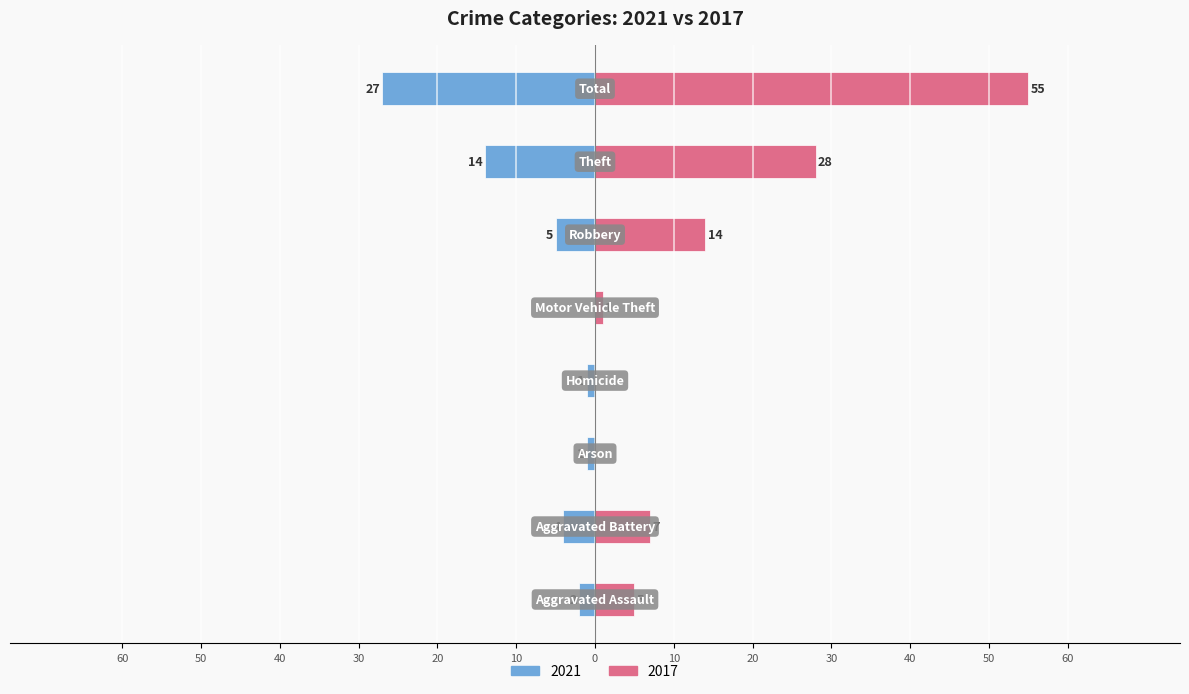

What is the average value of the 2021 series?

-7